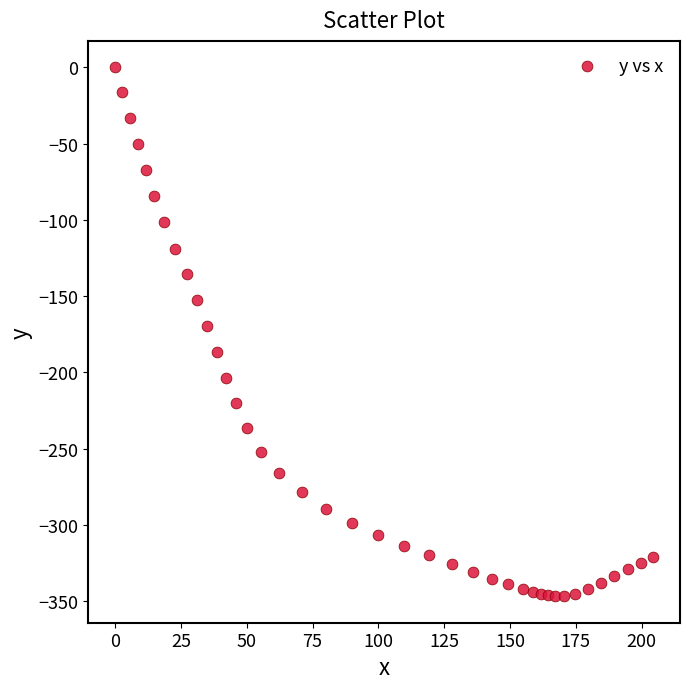

What is the range of Y values (max minus min)?

346.8